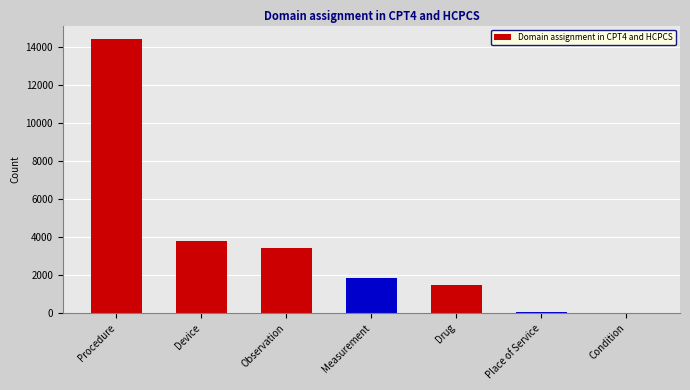

What is the greatest value displayed?

14384